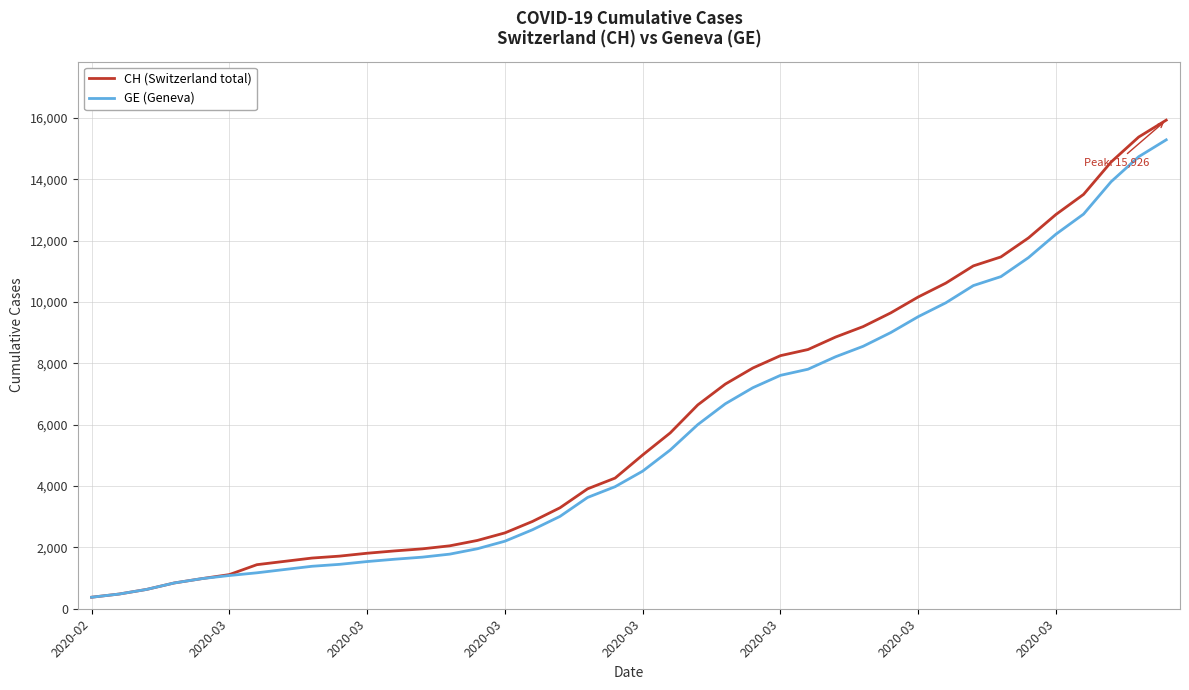

Which series has the widest spread of values?

CH (Switzerland total)